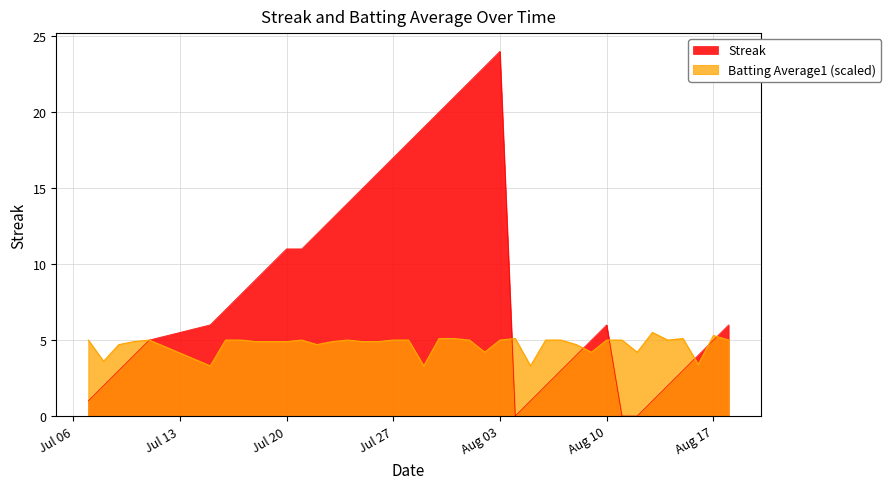

True or false: Streak has a value of 12.0 at 2010-08-04.

False